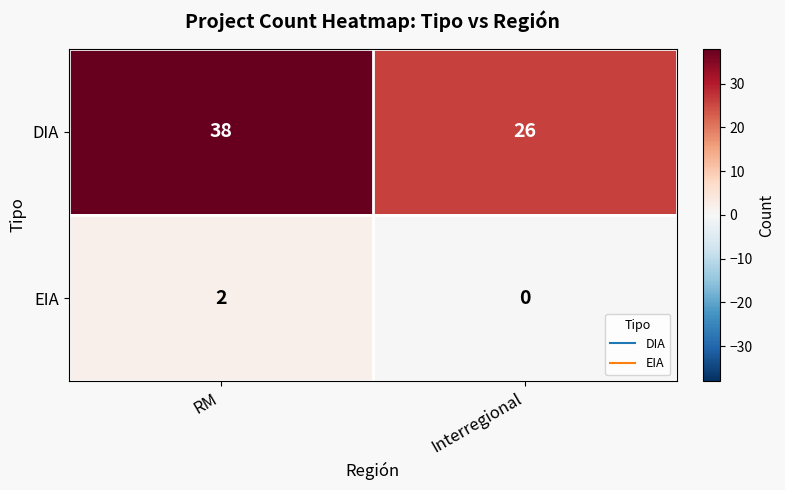

Reading left to right, what are all the values shown in this chart?

DIA: RM=38	Interregional=26
EIA: RM=2	Interregional=0